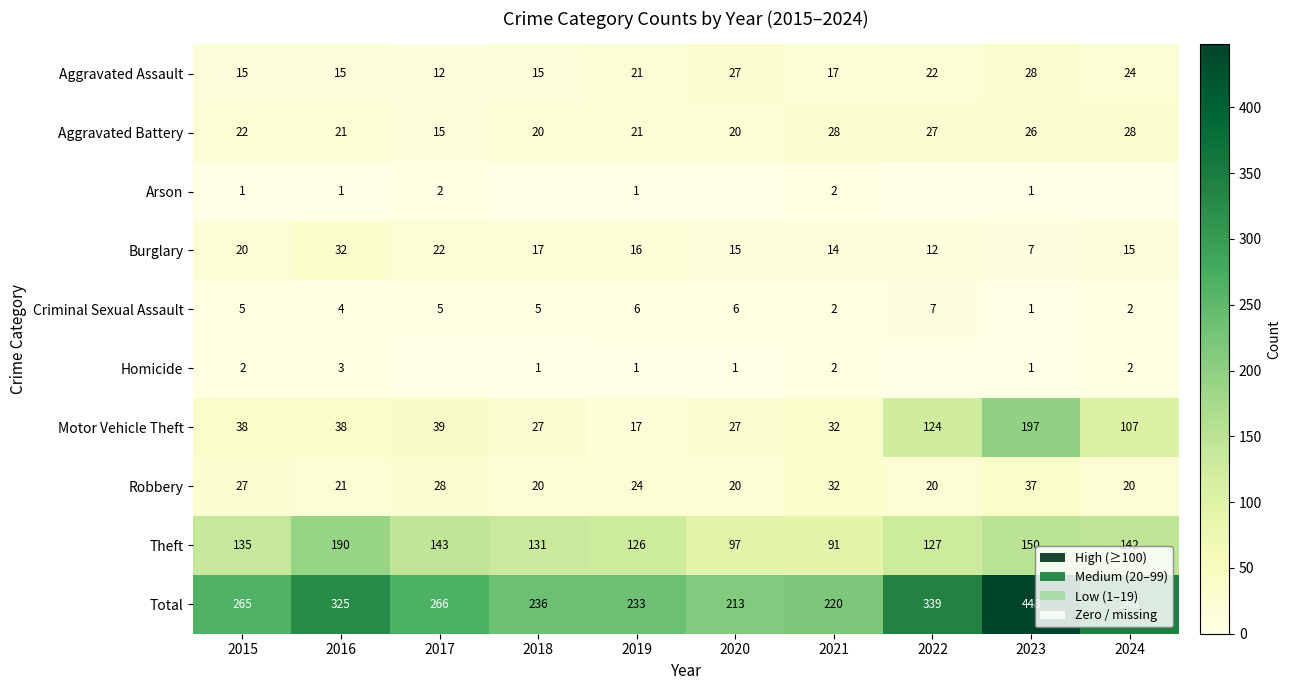

What is the difference between the highest and lowest values at 2019?

232